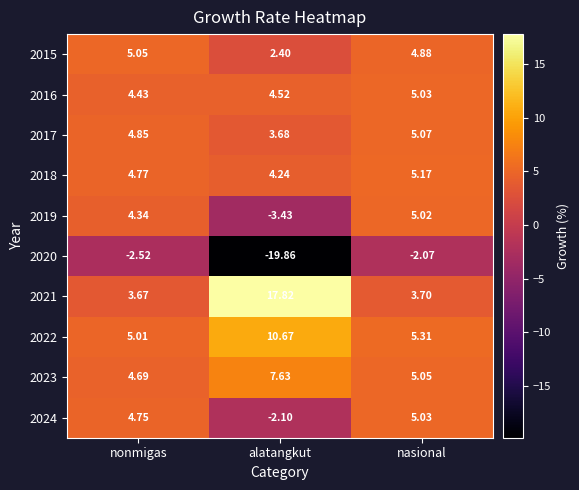

At which label is 2019 closest to 0?

alatangkut